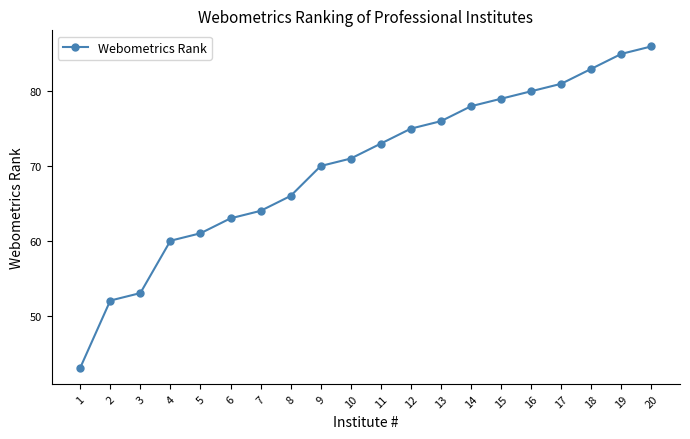

What is the maximum value shown in the chart?

86